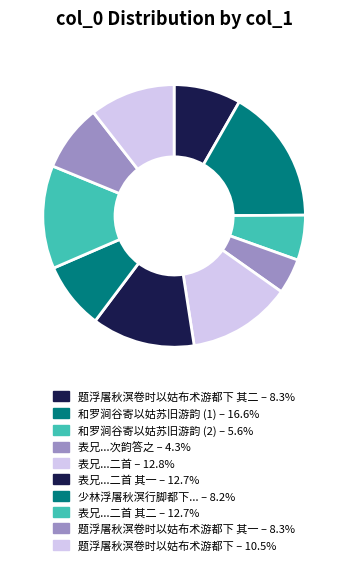

Count the number of slices in the pie.

10